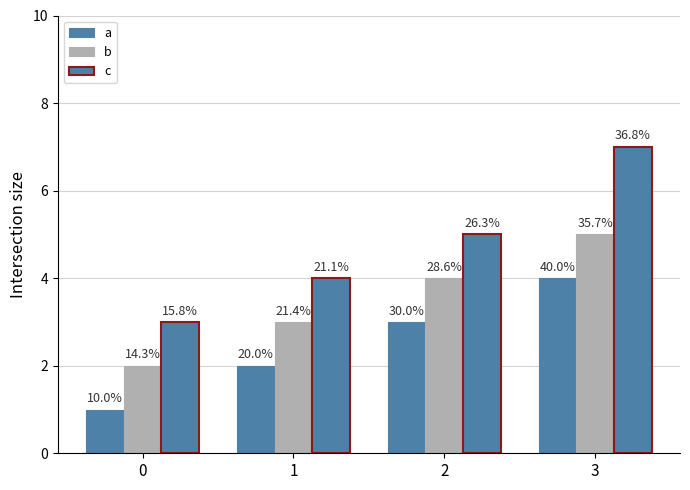

What is the highest value of the a series?

4